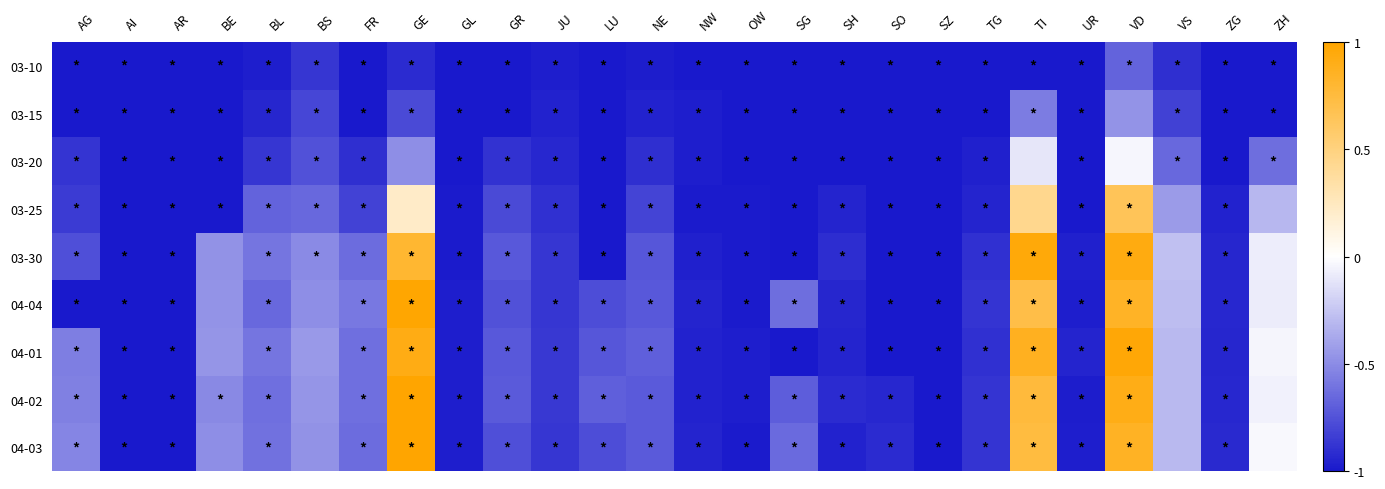

At which category is the sum across all series the highest?

VD